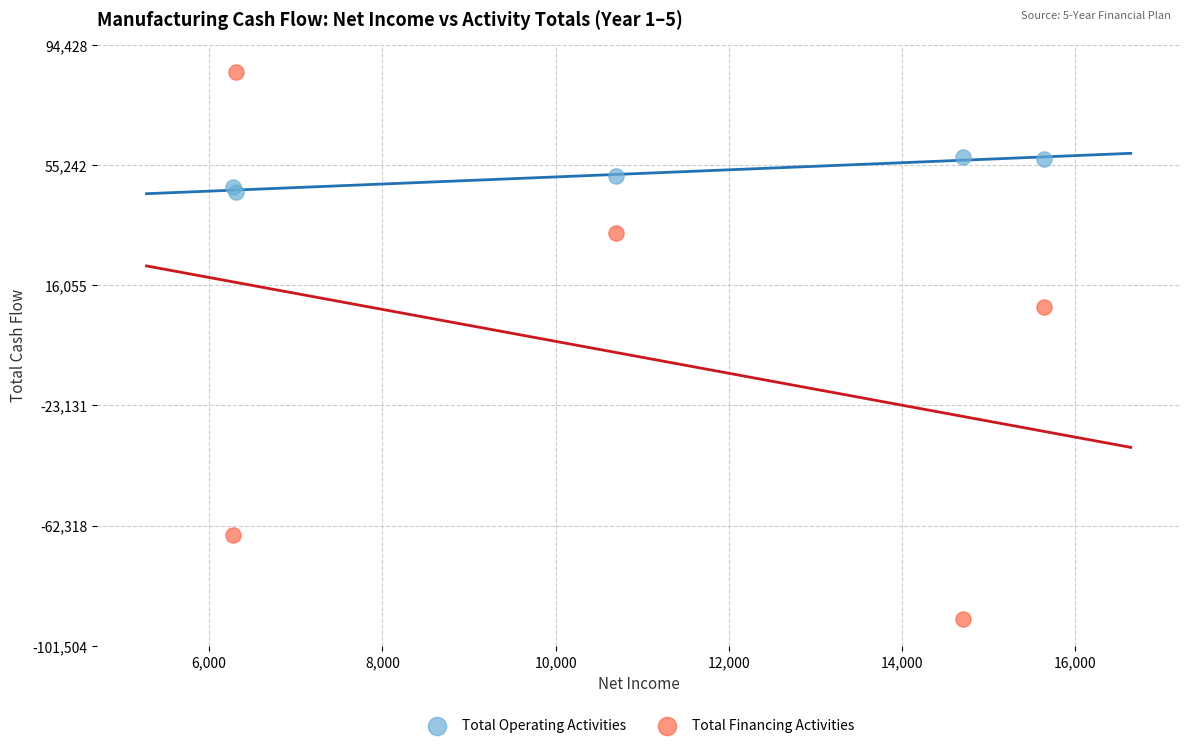

Which series reaches the minimum Y coordinate?

Total Financing Activities